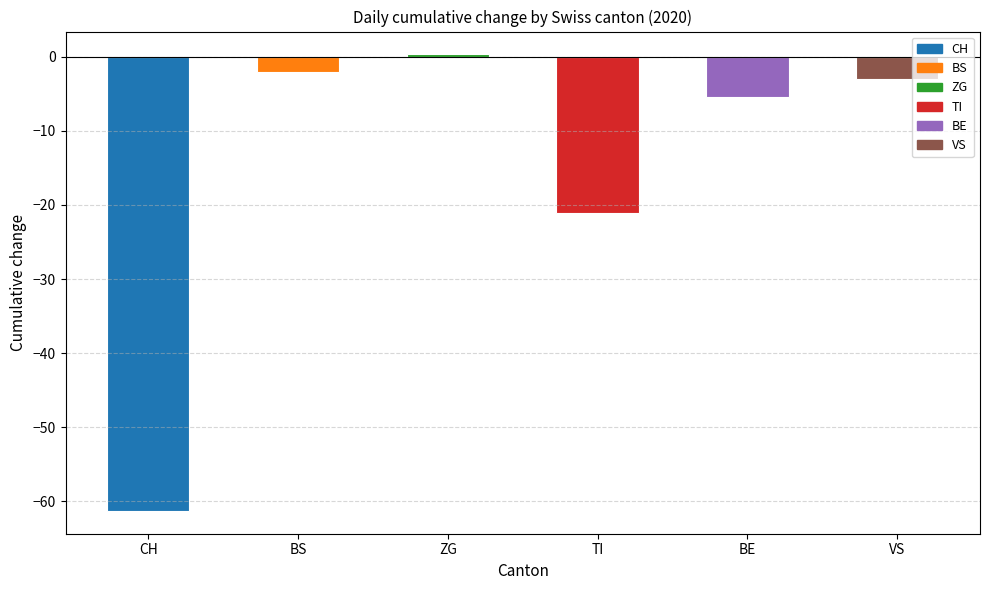

What is the label of the 5th bar from the right?

BS